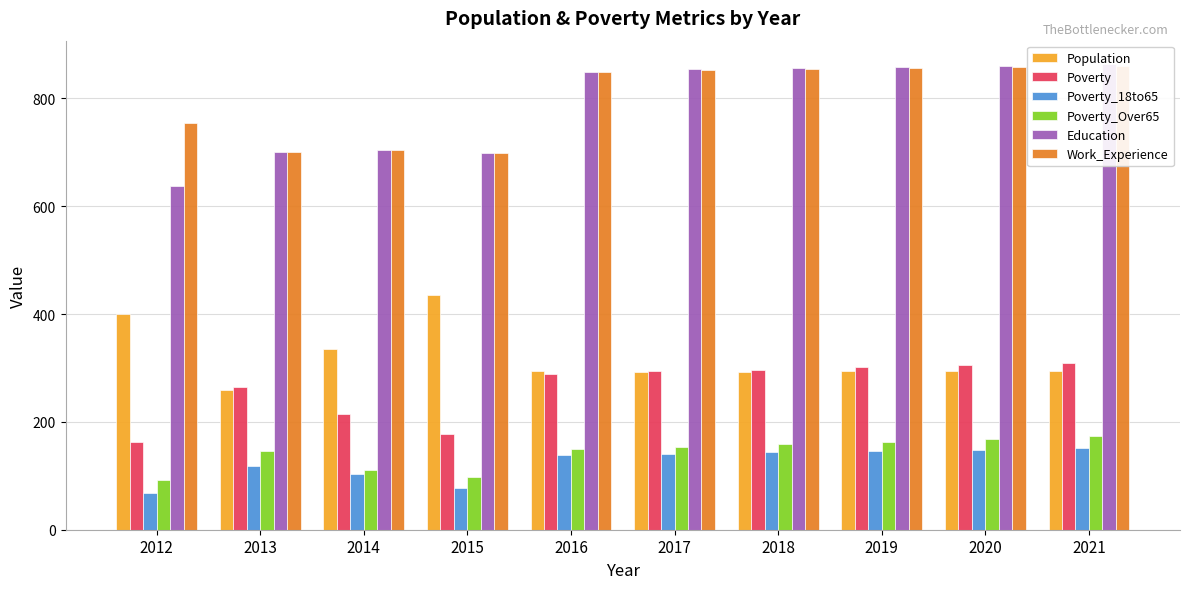

At which label does Poverty first exceed 294?

2018